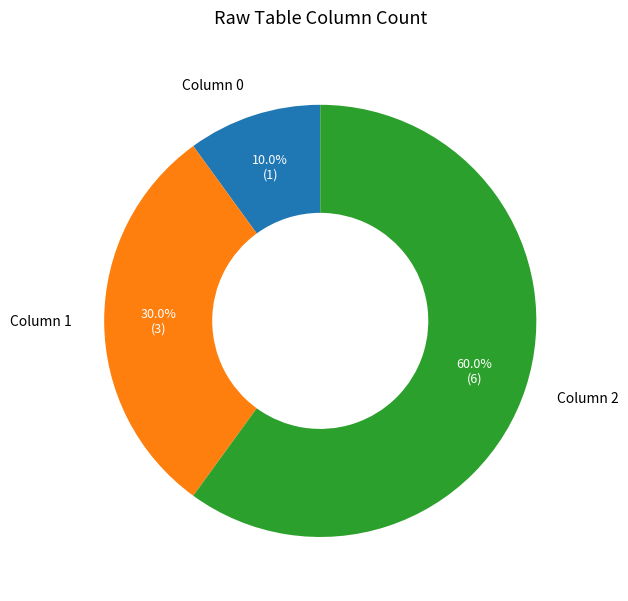

What is the ratio of the value at Column 1 to the value at Column 0?

3.0